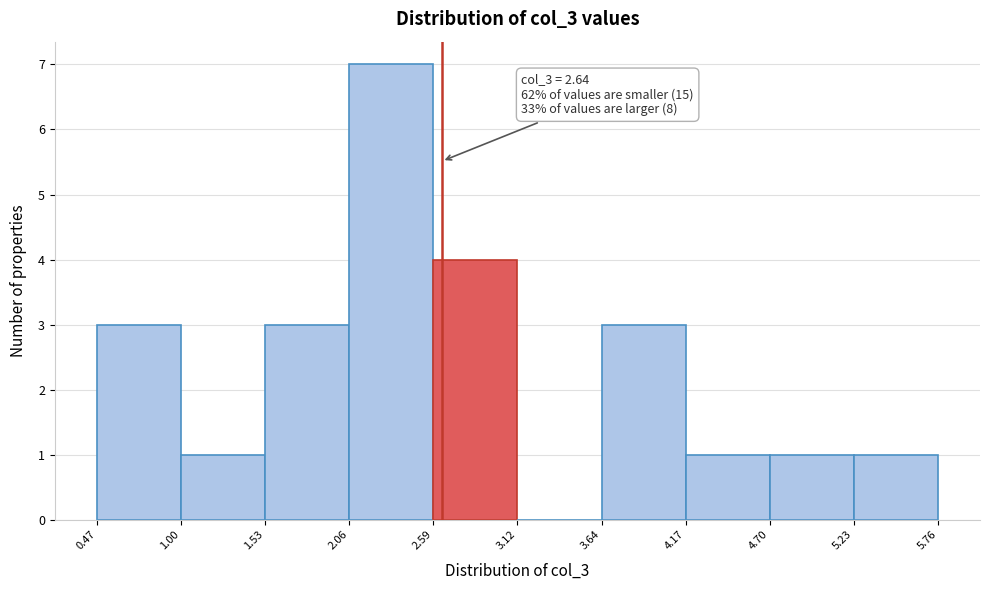

Over which range of the x-axis is the bar tallest?

2.06 to 2.59